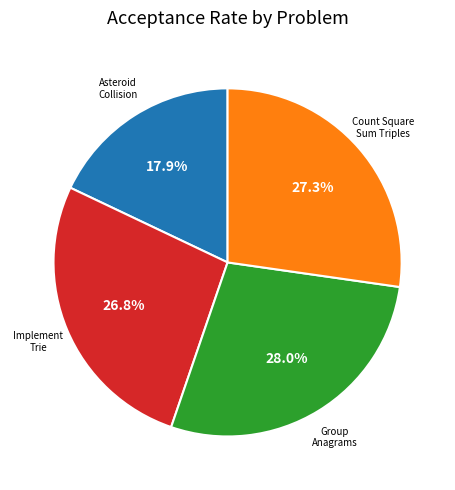

To the nearest percent, what is the difference between the largest and smallest slice percentages?

10%